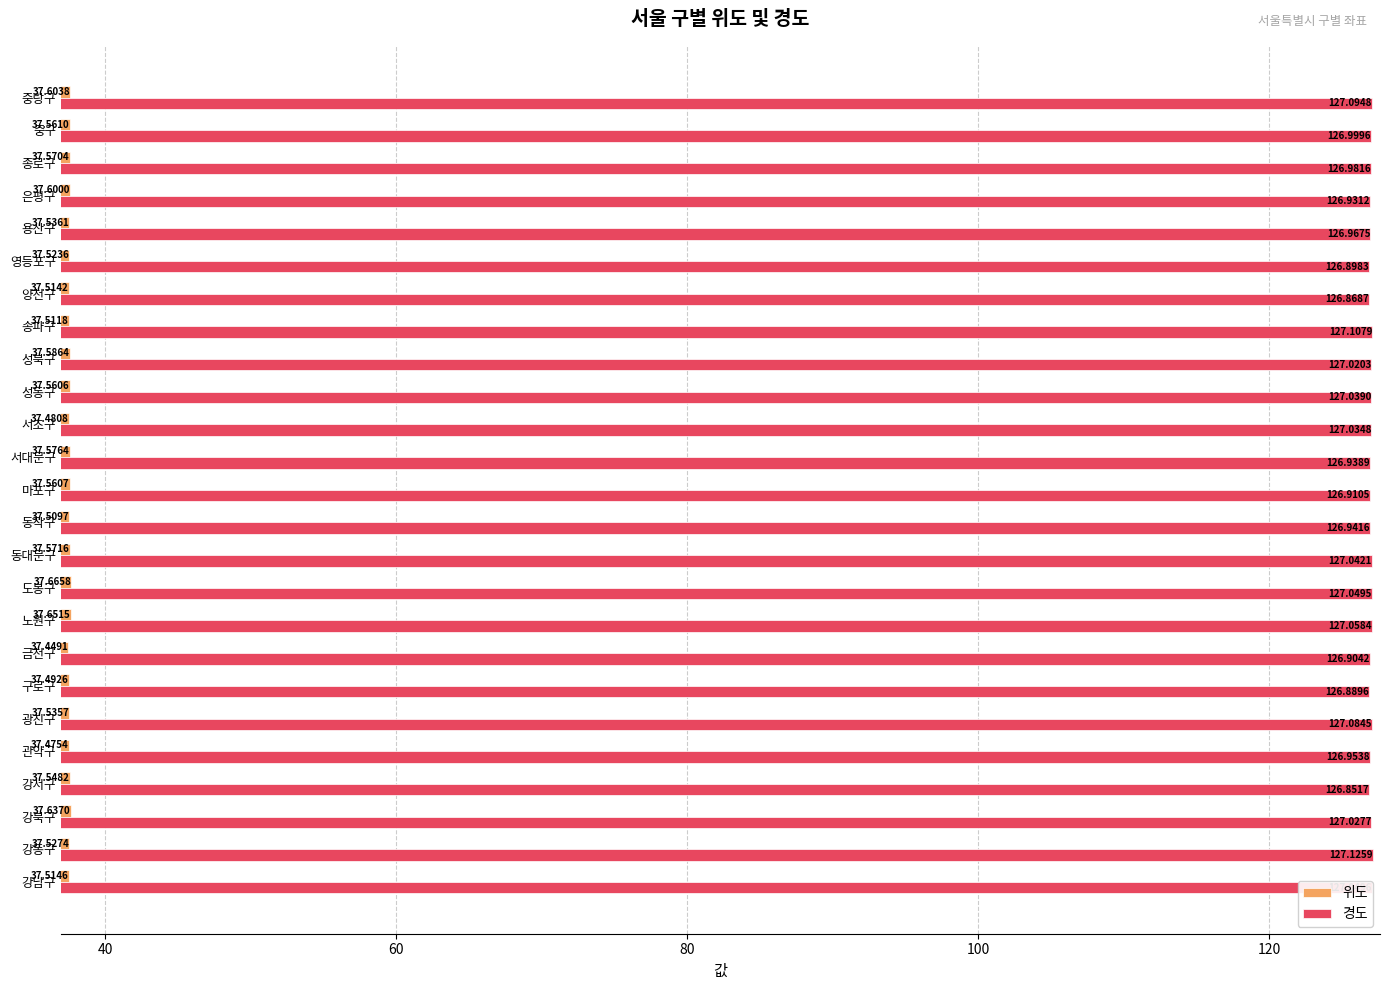

At which category does the chart reach its peak across all series?

강동구